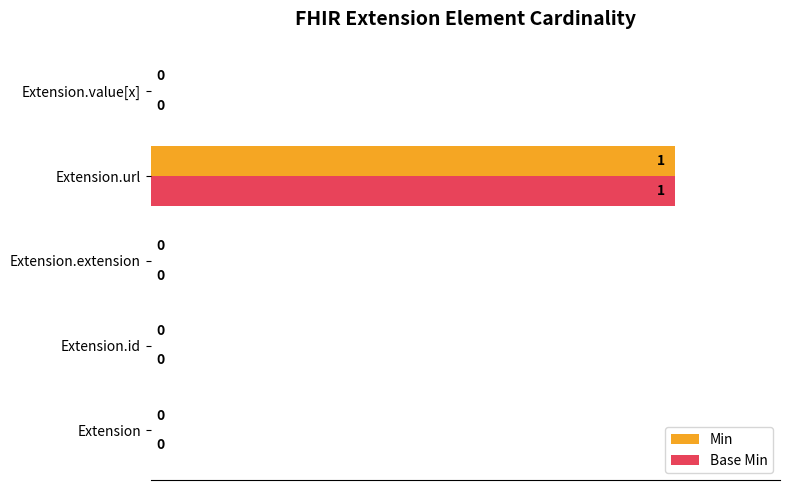

Which category has the highest value in the Base Min series?

Extension.url